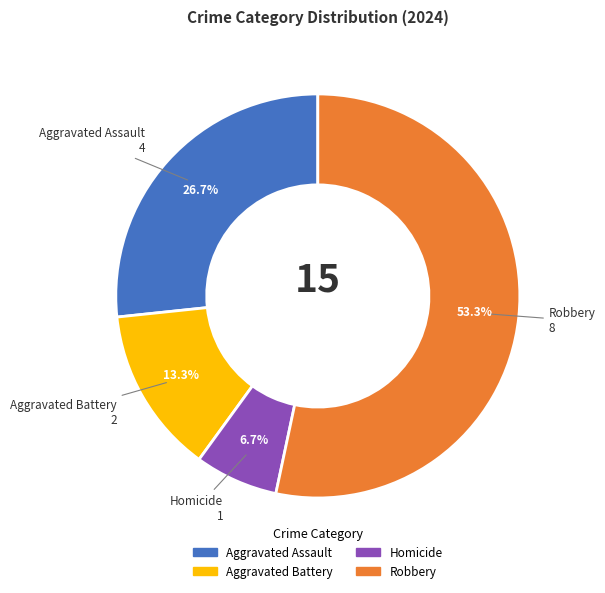

To the nearest percent, what is the average slice percentage?

25%